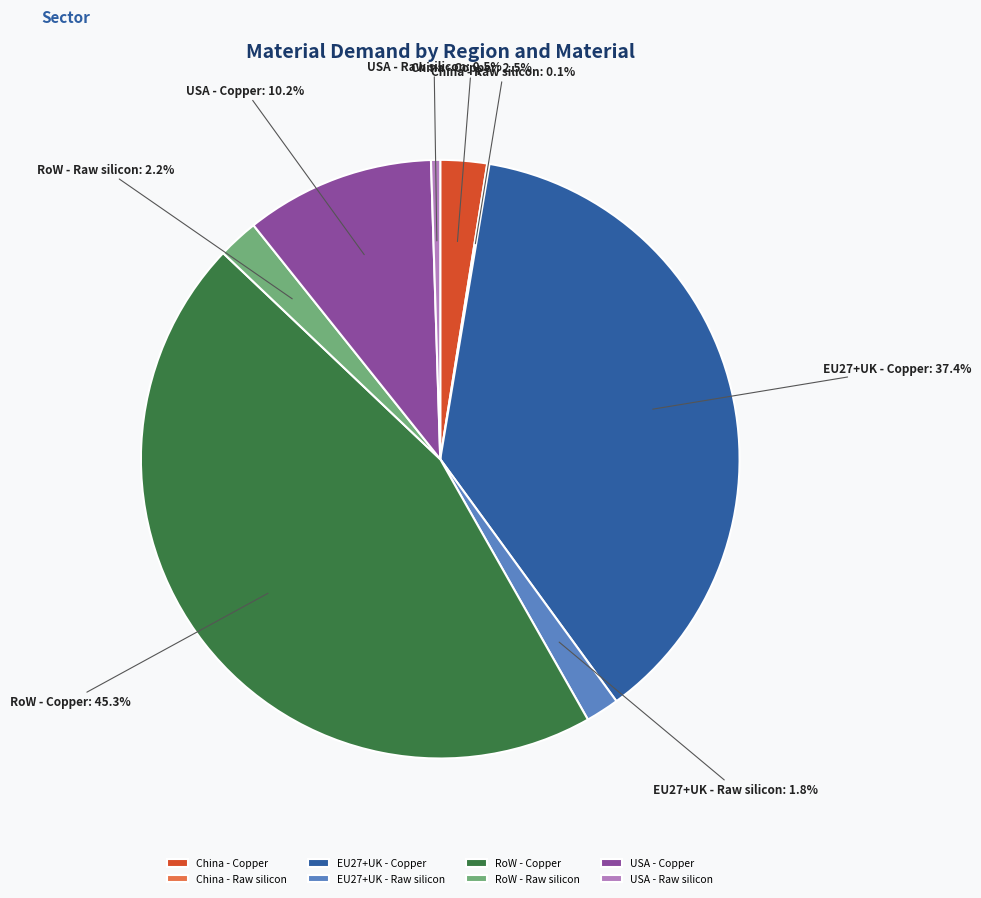

What is the ratio of the value at EU27+UK - Copper to the value at RoW - Copper?

0.8